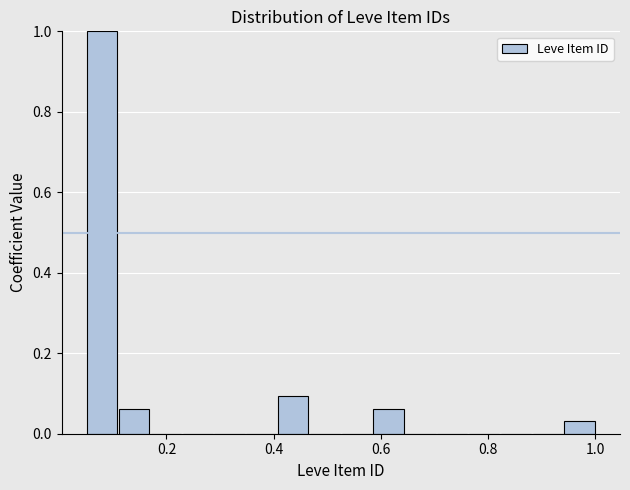

Around what value on the x-axis is the tallest bar? Give the approximate position of its centre, as read against the axis.

0.08